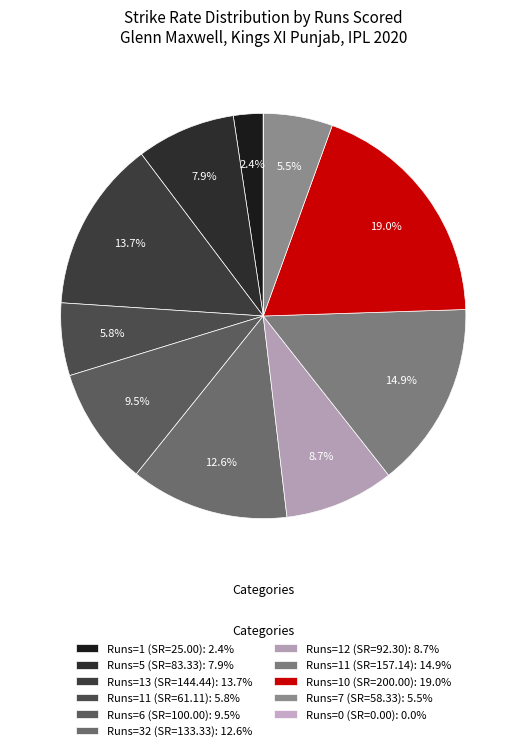

Count the number of slices in the pie.

11